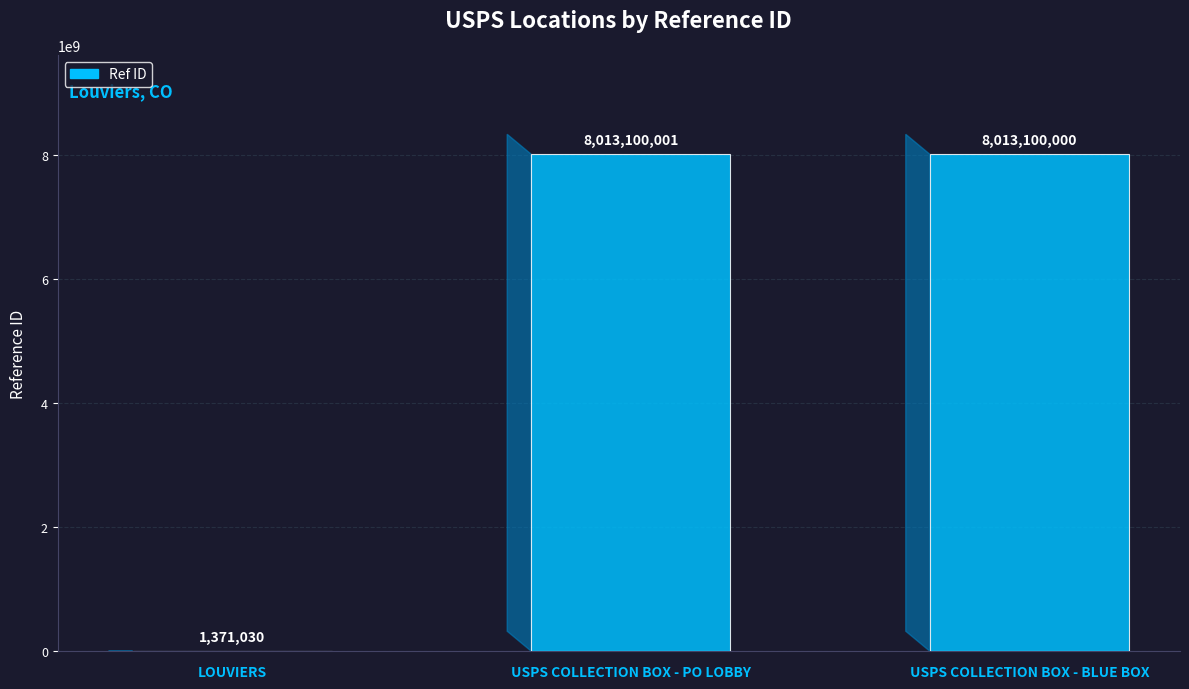

Which category has the highest value across all series?

USPS COLLECTION BOX - PO LOBBY